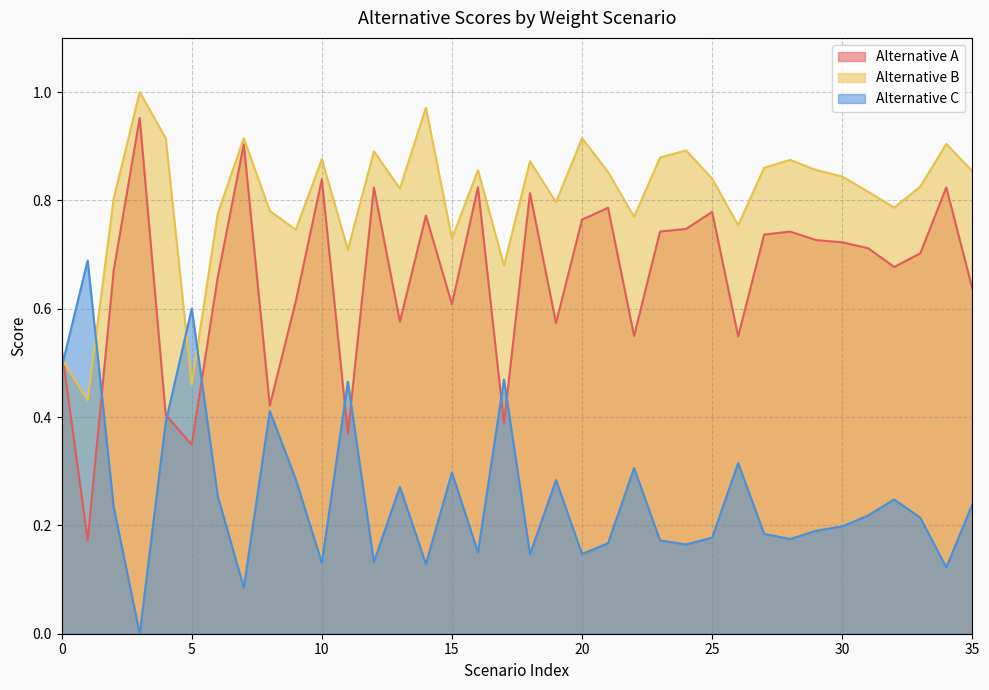

Which series has the largest total across all categories?

Alternative B